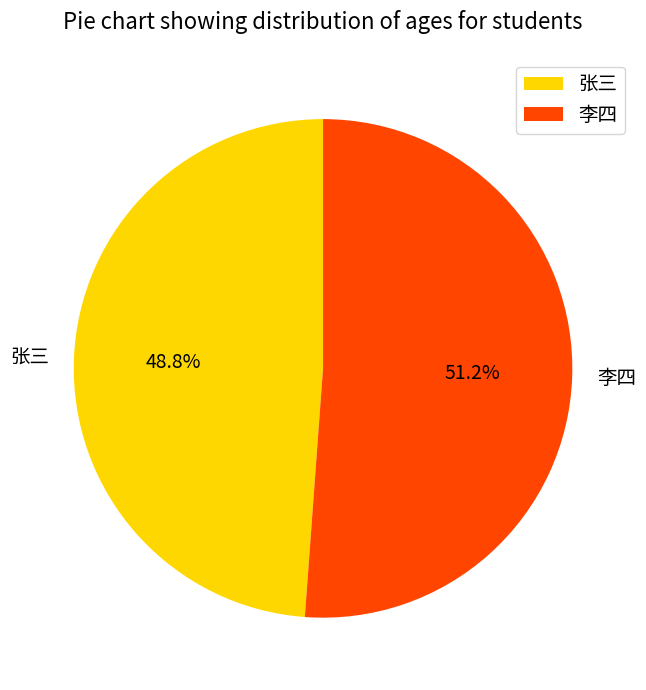

Which slice is the smallest?

张三